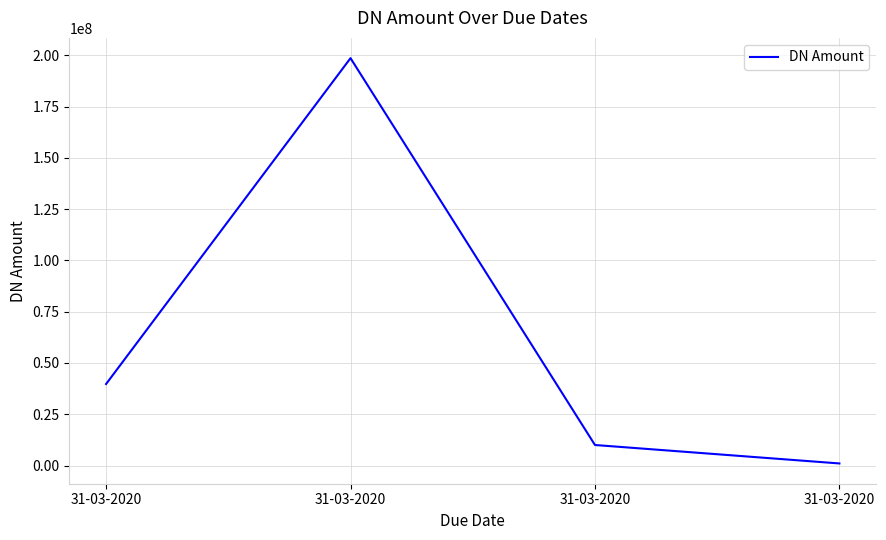

The chart shows a value of 56393036 at 31-03-2020. True or false?

False